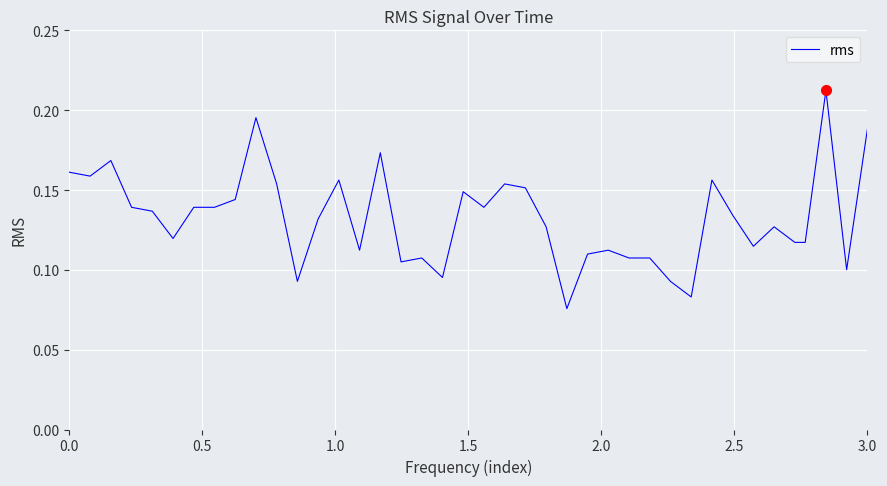

Does the chart have visible grid lines?

Yes